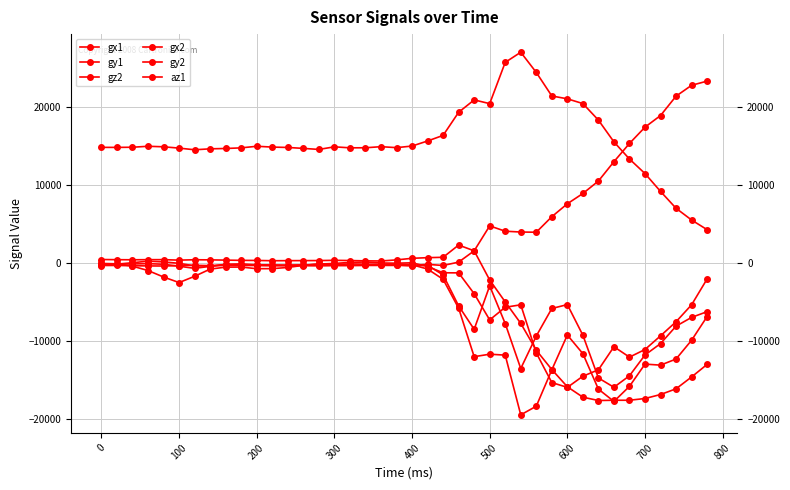

How many values in the gz2 series exceed -311?

18